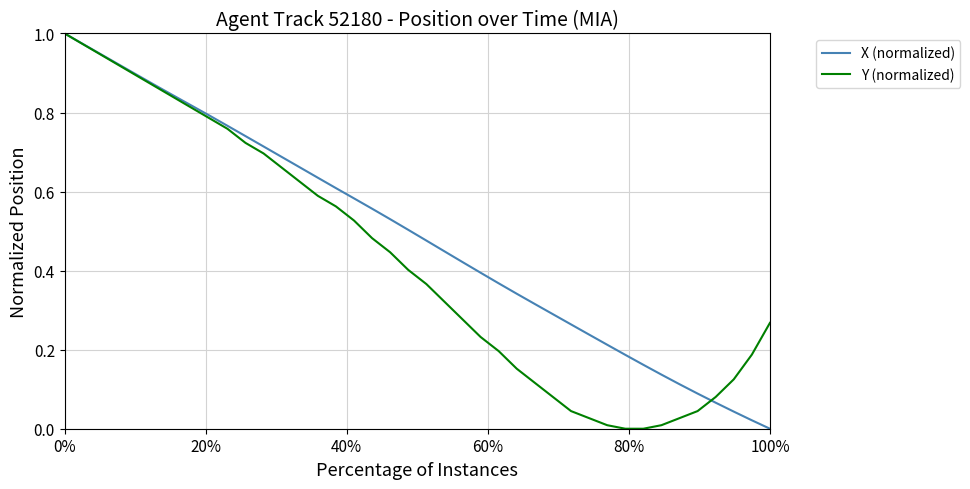

Which series has the largest total across all categories?

X (normalized)